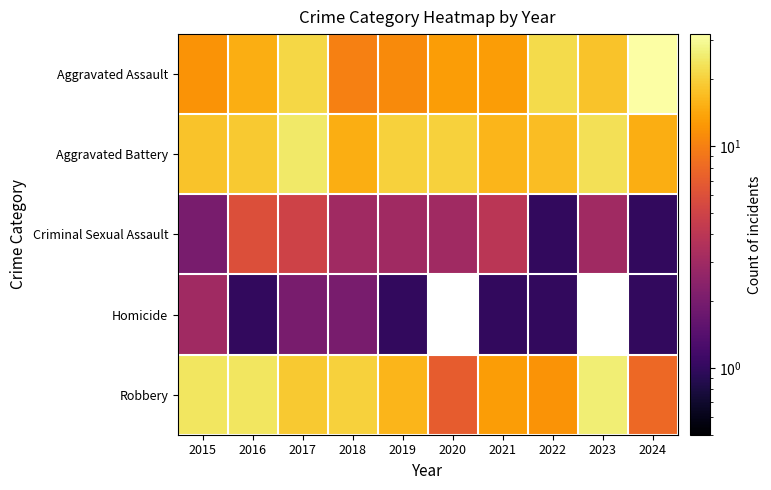

Which category has the highest value in the Criminal Sexual Assault series?

2016